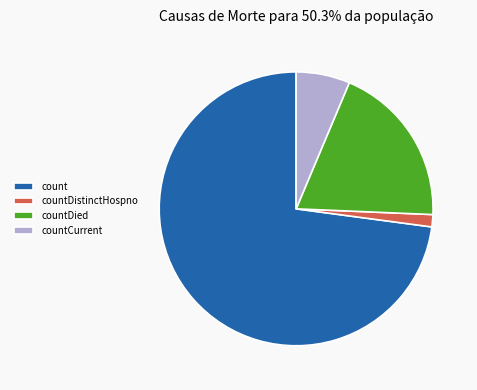

Is it true that count is 62% of the pie?

False